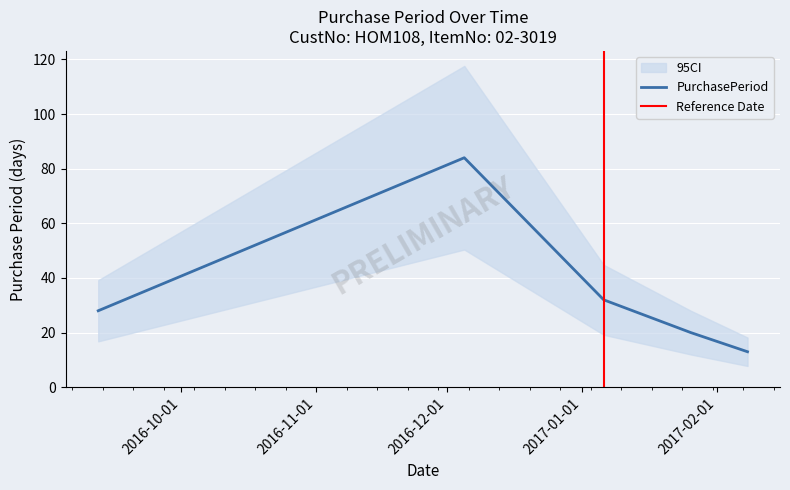

What is the maximum value for PurchasePeriod?

84